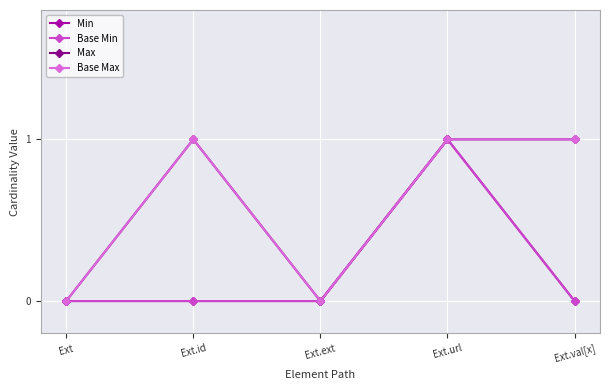

Reading left to right, extract all data points from this chart.

Min: Ext=0	Ext.id=0	Ext.ext=0	Ext.url=1	Ext.val[x]=0
Base Min: Ext=0	Ext.id=0	Ext.ext=0	Ext.url=1	Ext.val[x]=0
Max: Ext=0	Ext.id=1	Ext.ext=0	Ext.url=1	Ext.val[x]=1
Base Max: Ext=0	Ext.id=1	Ext.ext=0	Ext.url=1	Ext.val[x]=1